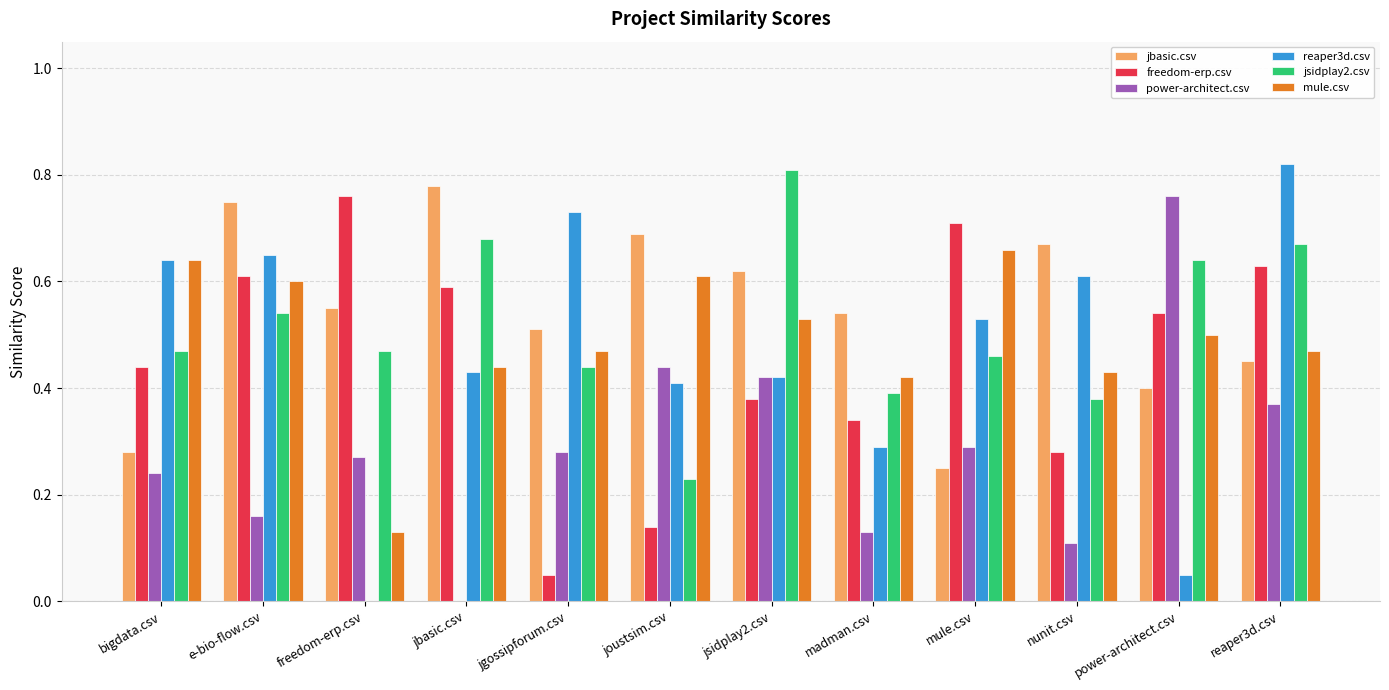

What is the total value across all series at power-architect.csv?

2.9